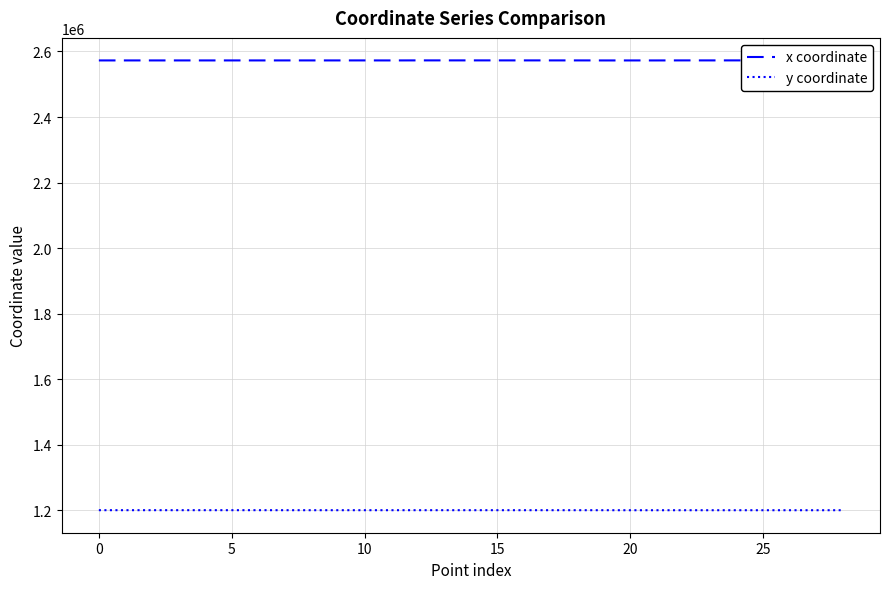

The value of y coordinate at 15 is 1200088.7. True or false?

True